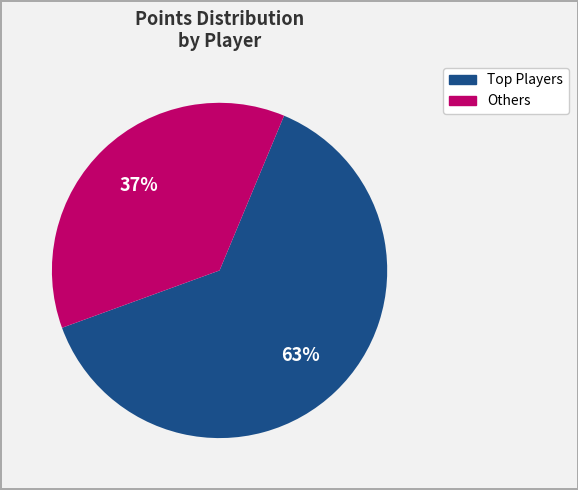

Is there a majority slice in this chart?

Yes